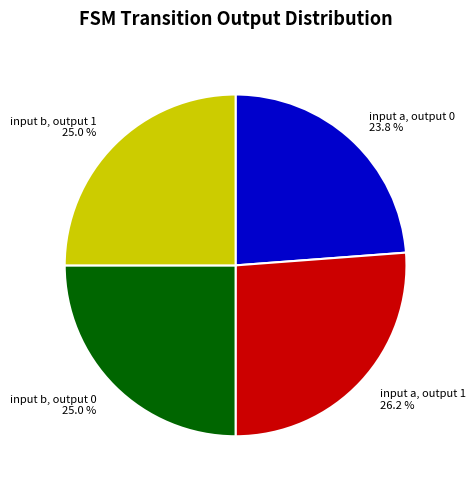

To the nearest percent, what percentage of the pie is input a, output 0?

24%